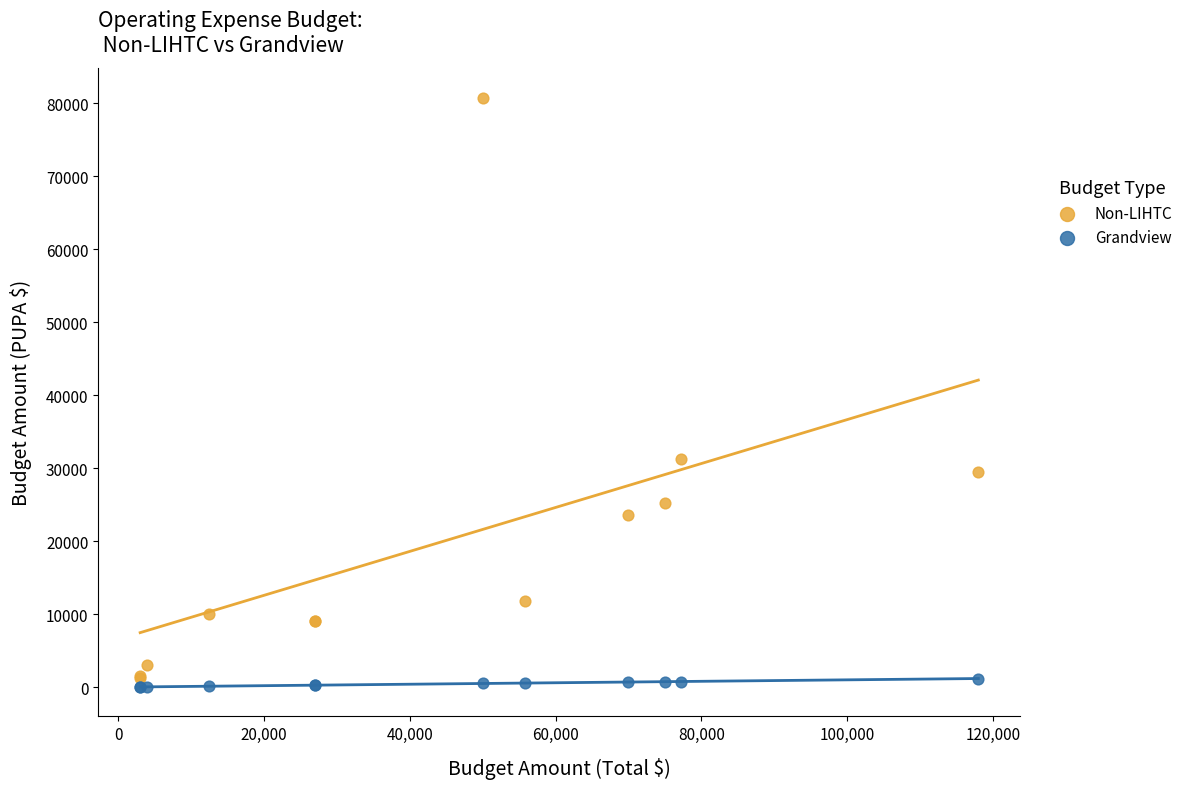

Which series reaches the maximum Y coordinate?

Non-LIHTC